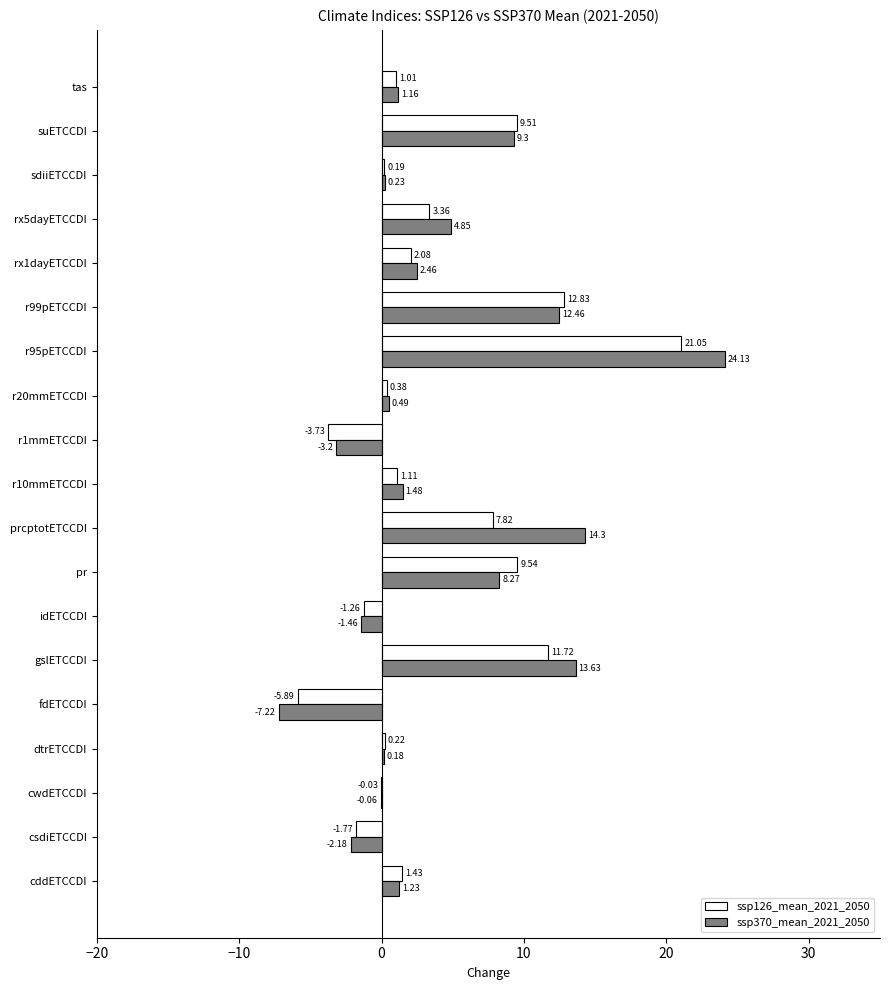

Which series has the largest total across all categories?

ssp370_mean_2021_2050